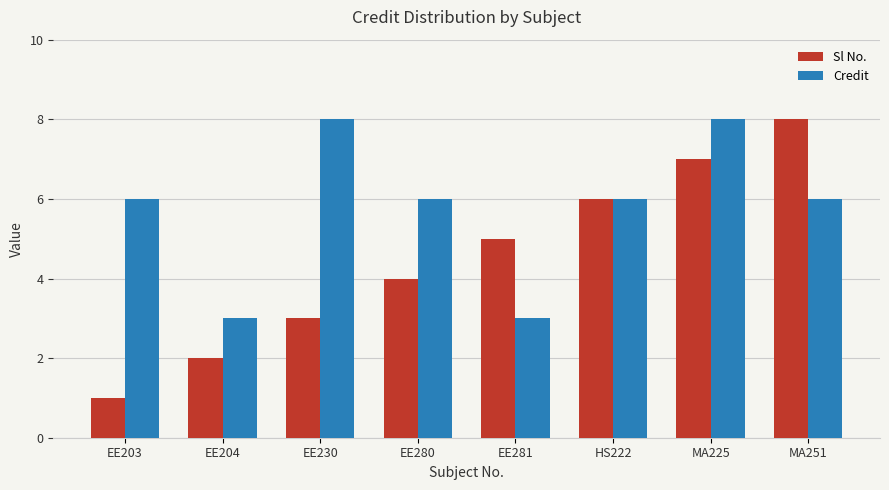

Count the number of data series in this chart.

2